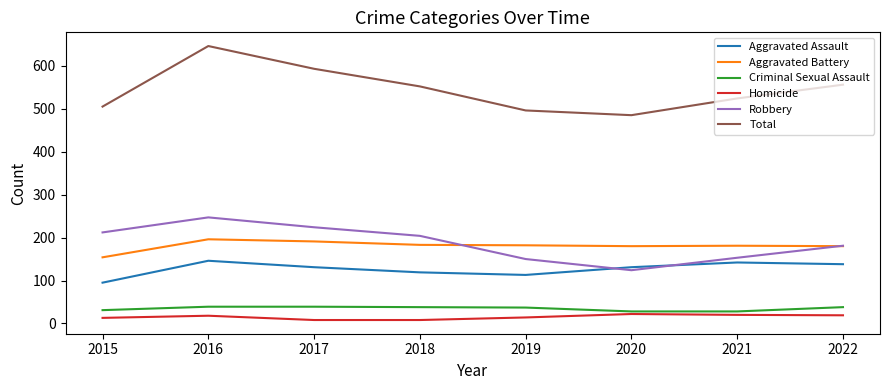

At which category does Aggravated Assault reach its first local peak?

2016